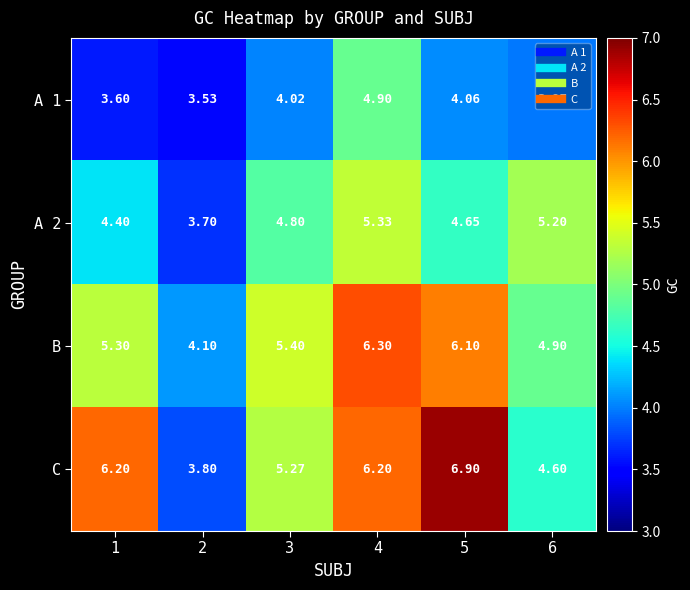

Which series has the largest total across all categories?

C